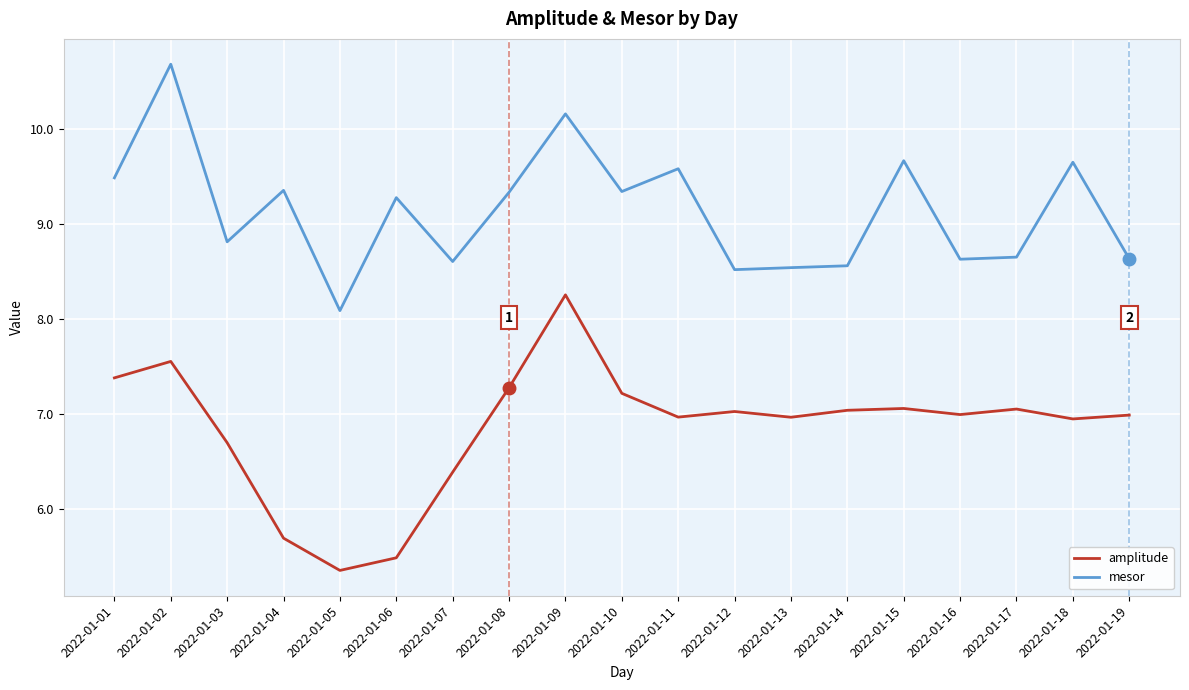

The amplitude series shows 7.0 at 2022-01-18. True or false?

True